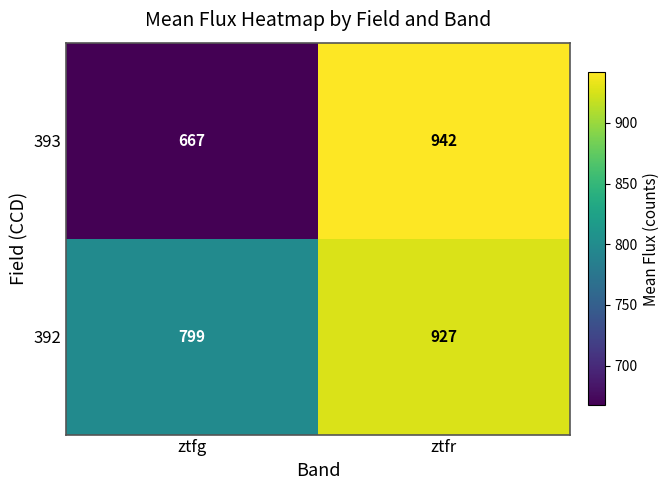

Which series changed the most between ztfg and ztfr?

393